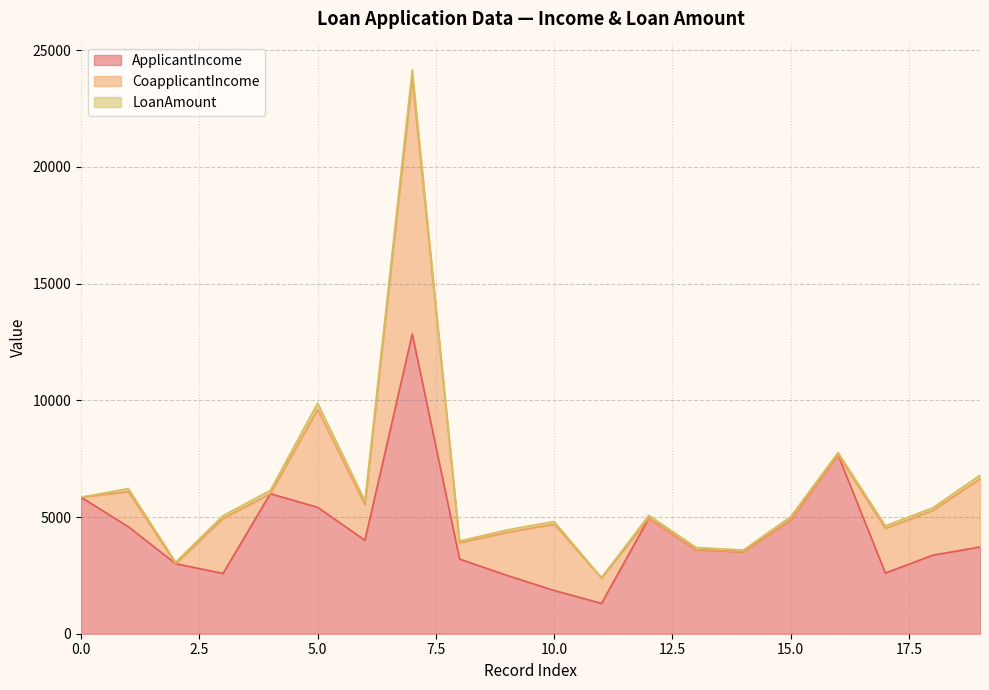

What are all the series names shown in the legend?

ApplicantIncome, CoapplicantIncome, LoanAmount